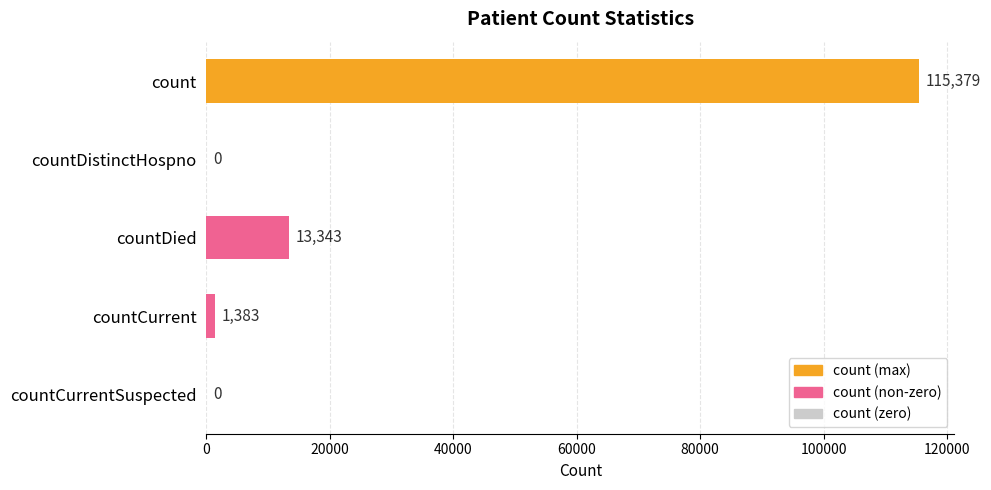

Reading bottom to top, list all the values displayed in this chart.

countCurrentSuspected=0	countCurrent=1383	countDied=13343	countDistinctHospno=0	count=115379